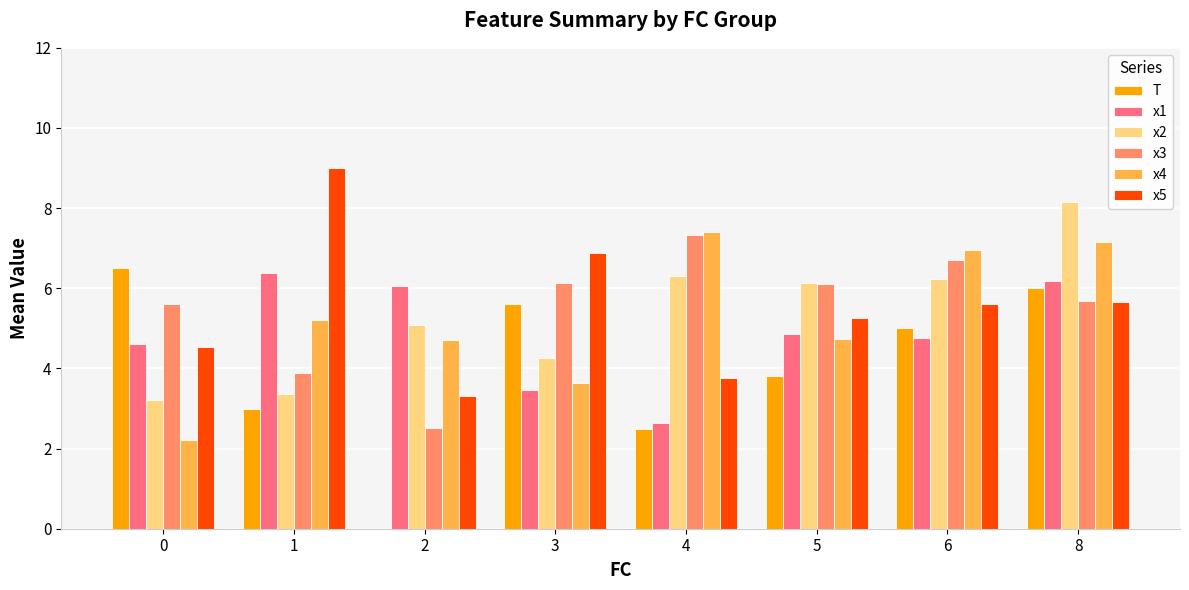

Which category has the highest value across all series?

1